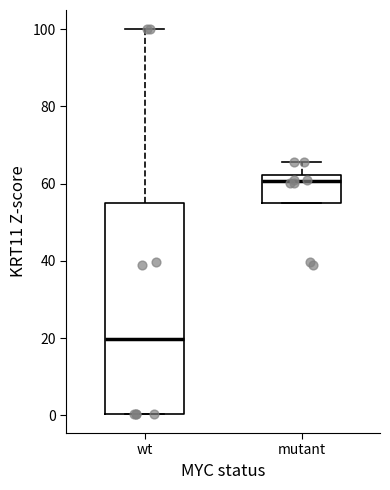

Reading left to right, transcribe this box plot: for each box, give where its median line is, the range the box spans, and where its two whiskers end, as read against the y-axis. The values are not printed on the chart, so give them approximately, as read against the axis.

wt: median 20, box 0 to 54, whiskers 0 to 100
mutant: median 60, box 56 to 62, whiskers 56 to 66